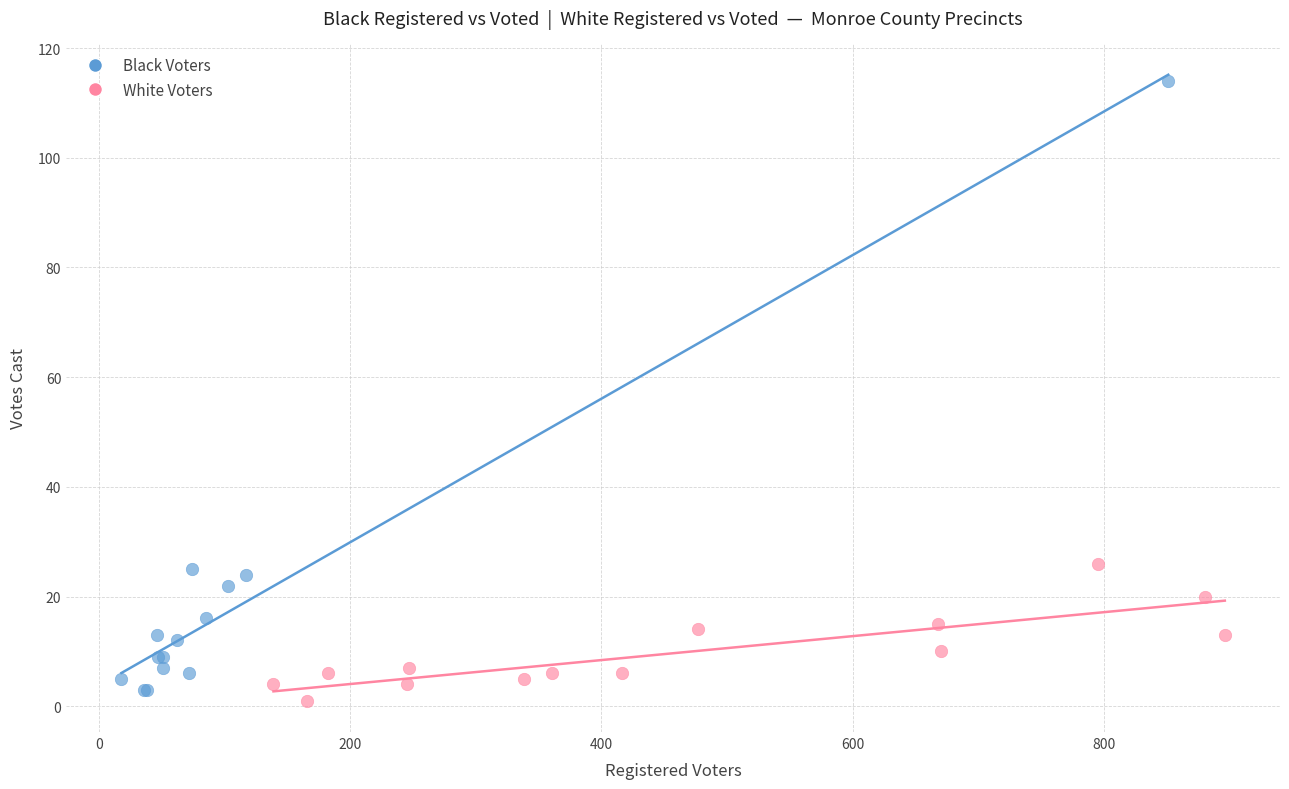

What are all the series names shown in the legend?

Black Voters, White Voters